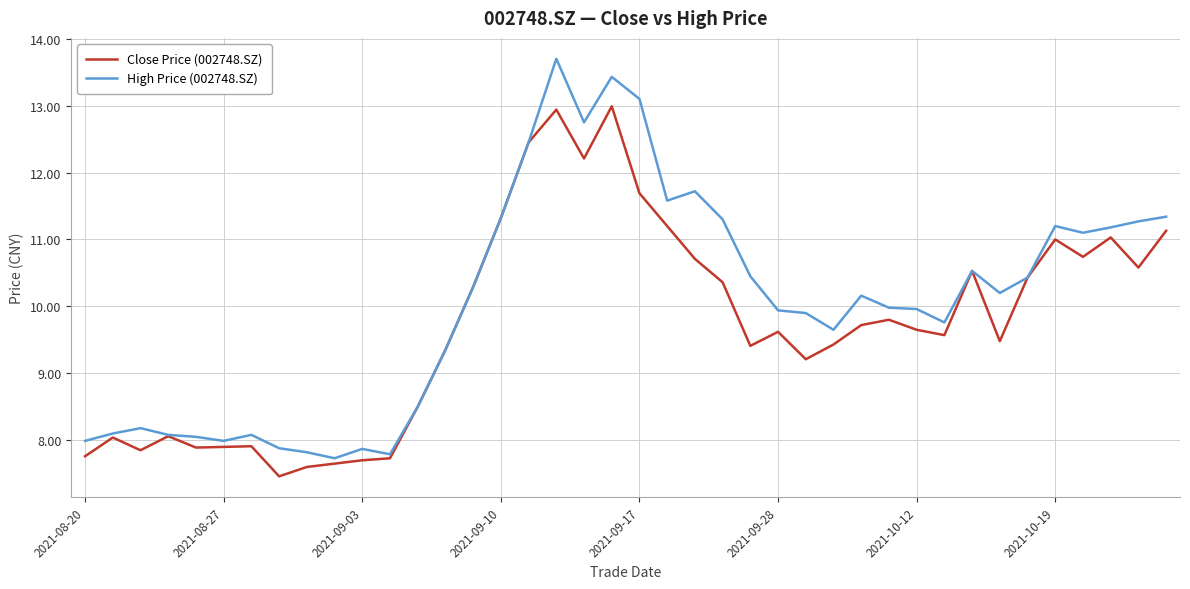

Which series has the largest total across all categories?

High Price (002748.SZ)